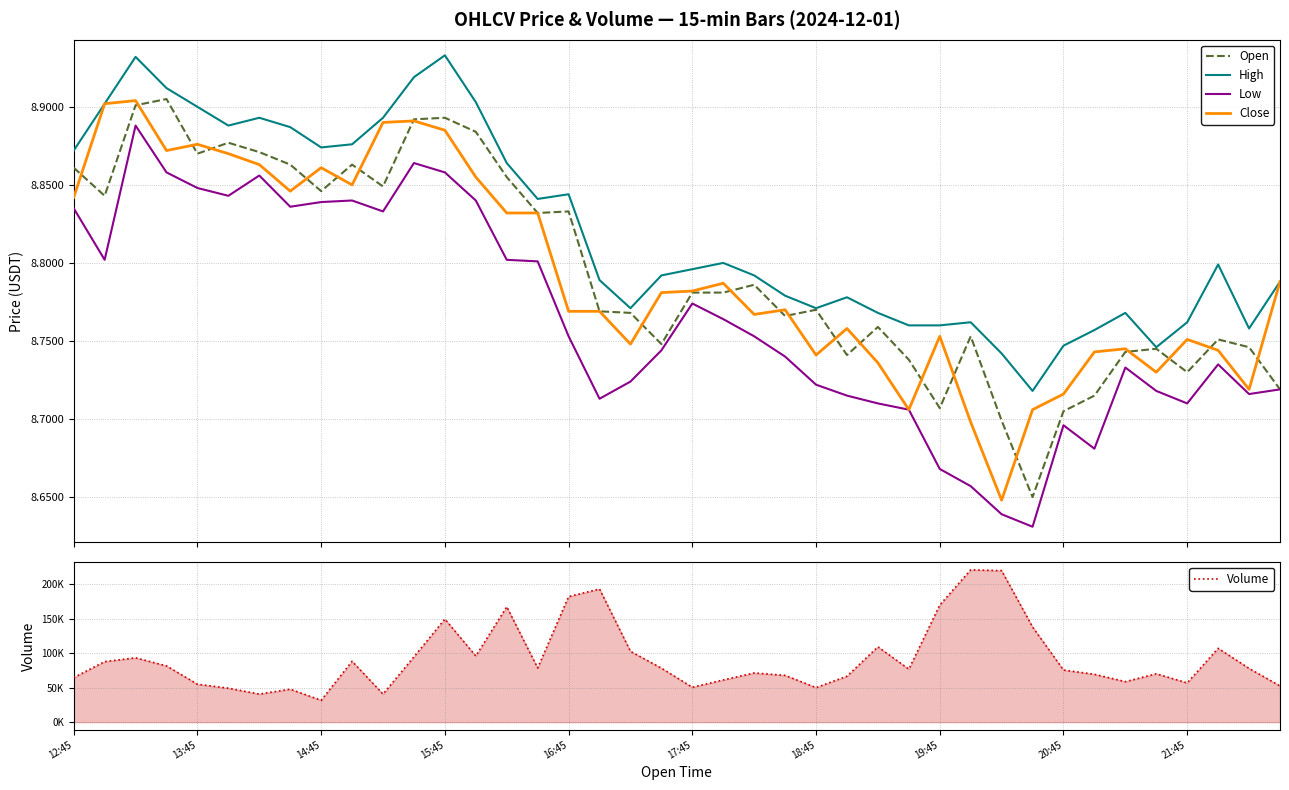

What is the average value of the Open series?

8.8